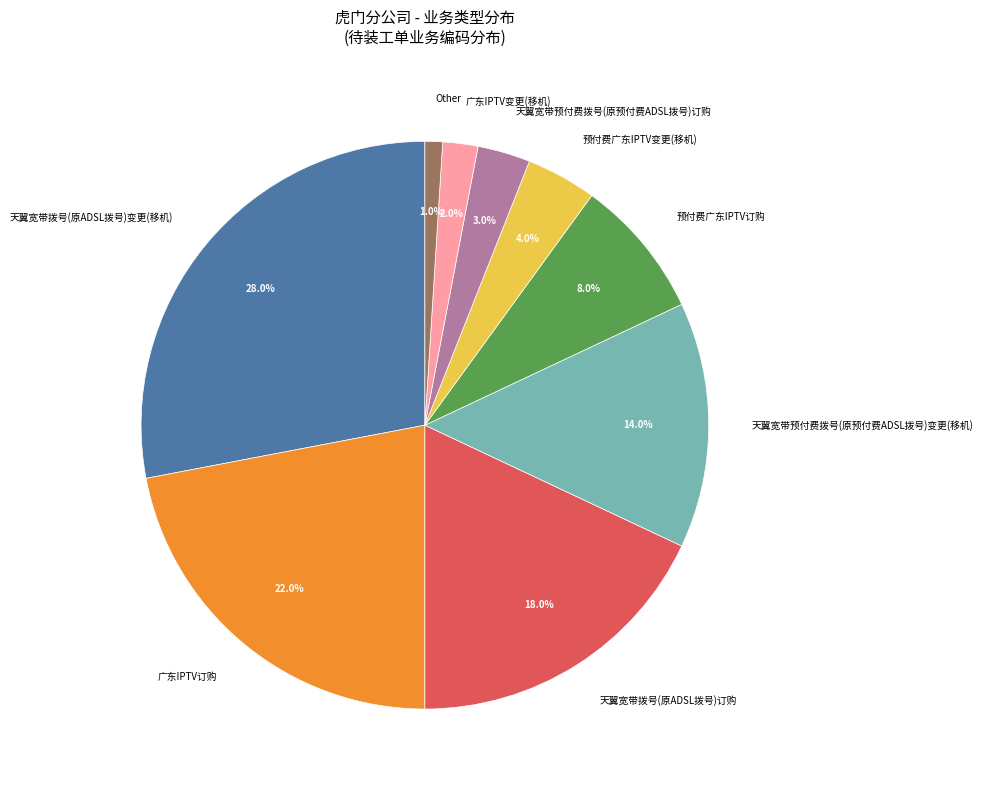

What percentage is the 天翼宽带预付费拨号(原预付费ADSL拨号)变更(移机) slice, to the nearest percent?

14%